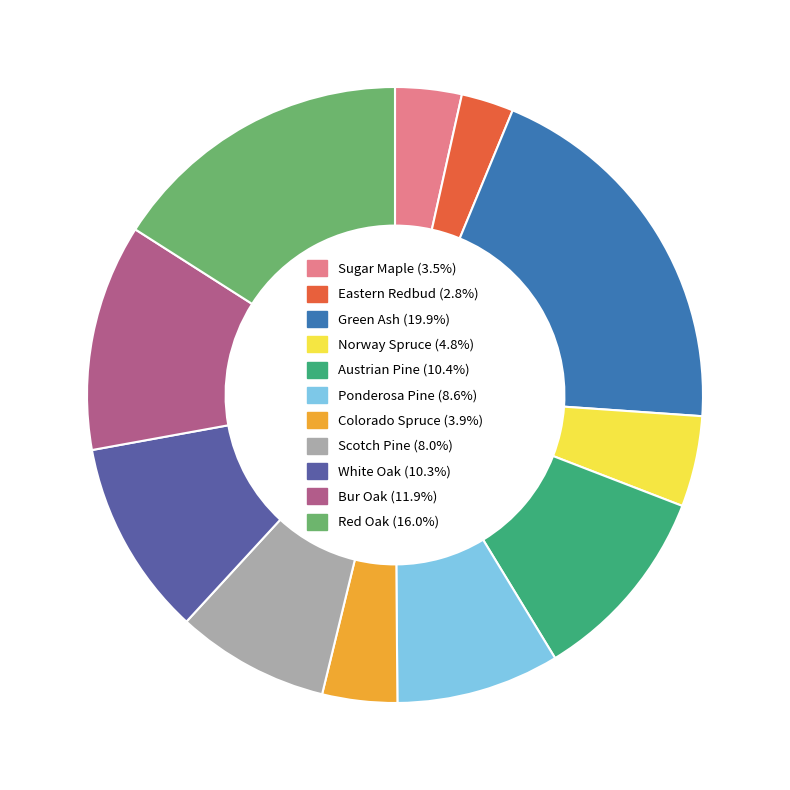

Between Bur Oak and Eastern Redbud, which is larger?

Bur Oak